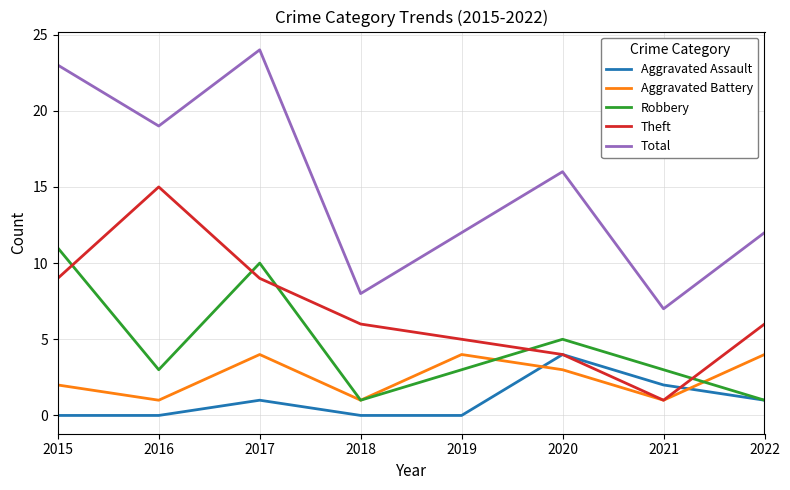

The value of Aggravated Assault at 2018 is 2. True or false?

False